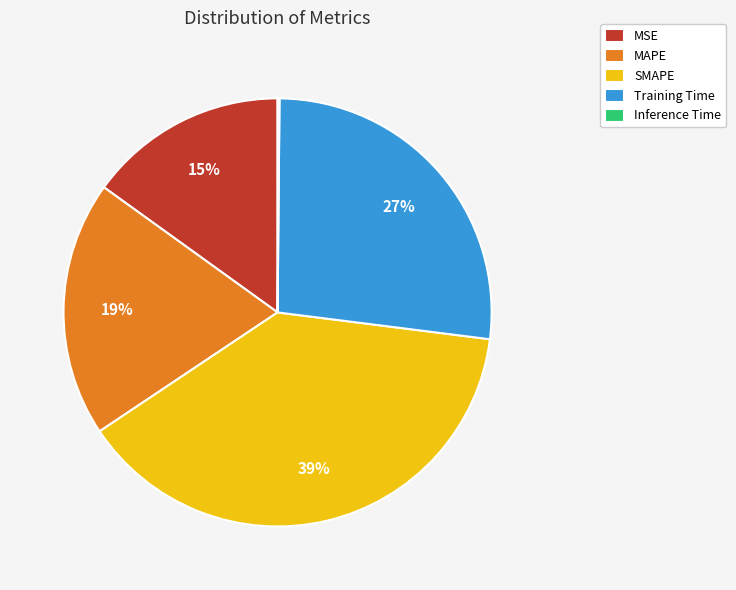

Which category has the biggest portion of the pie?

SMAPE